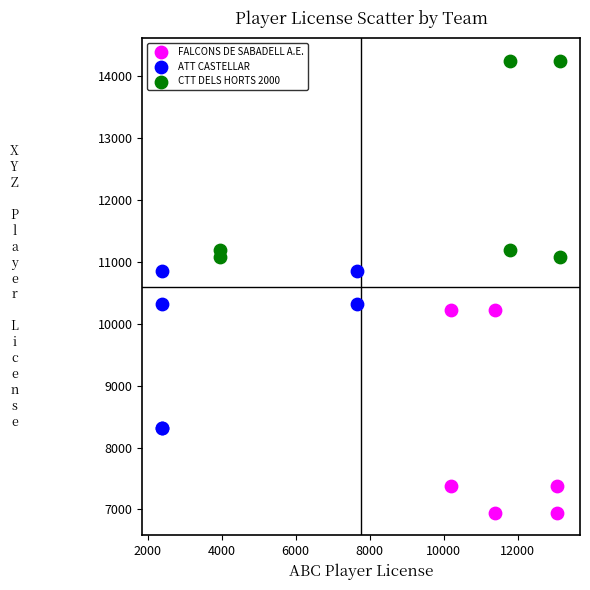

What are all the series names shown in the legend?

FALCONS DE SABADELL A.E., ATT CASTELLAR, CTT DELS HORTS 2000